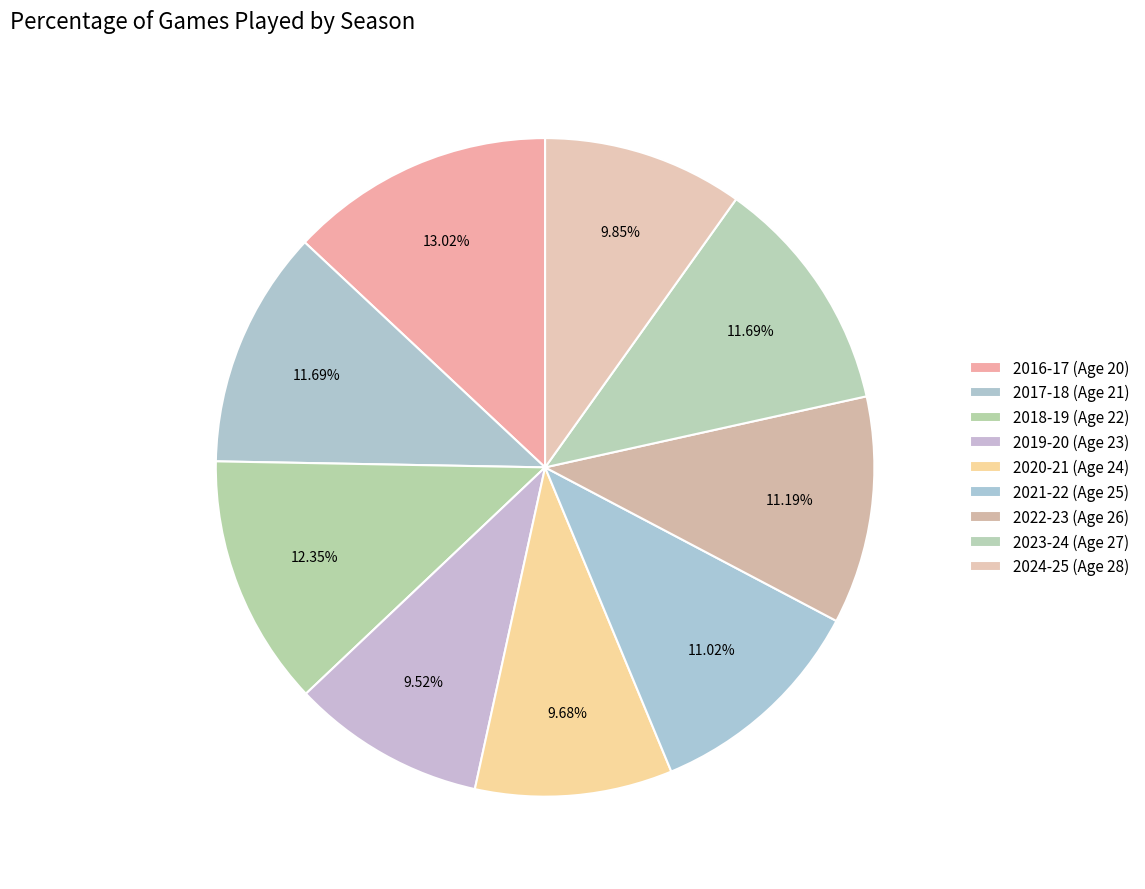

Count the number of slices in the pie.

9